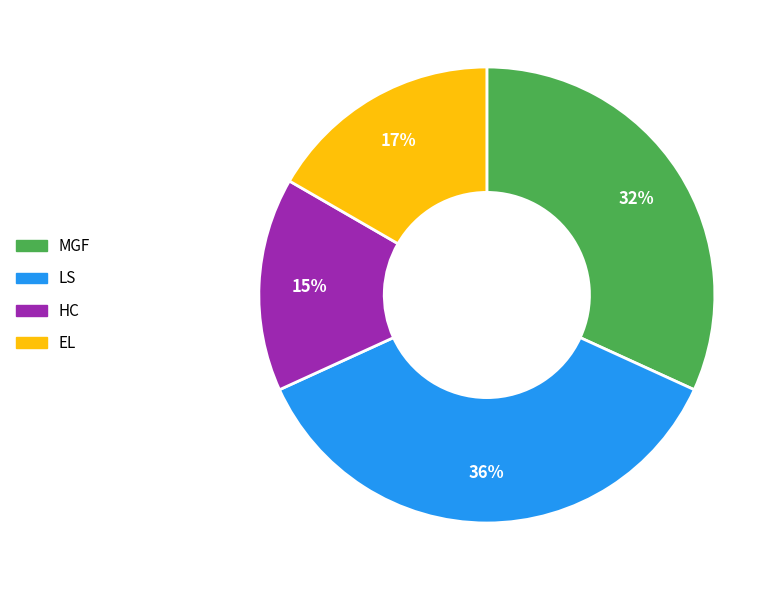

How many segments does this pie chart have?

4